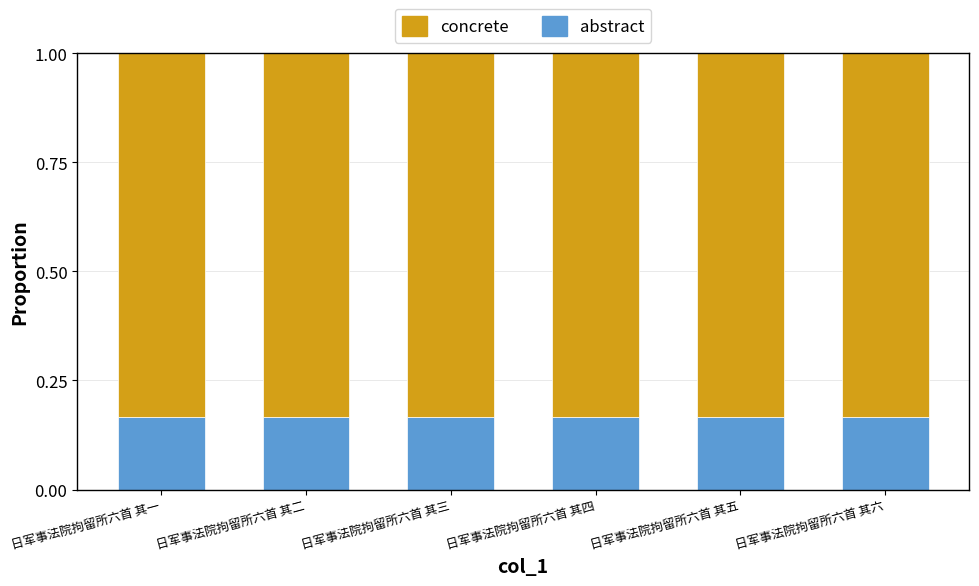

What is the total value across all series at 日军事法院拘留所六首 其二?

1.0